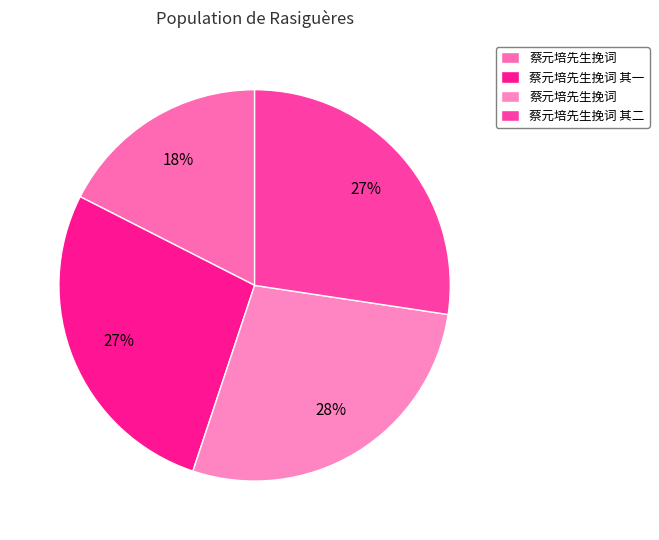

Count the number of slices in the pie.

4